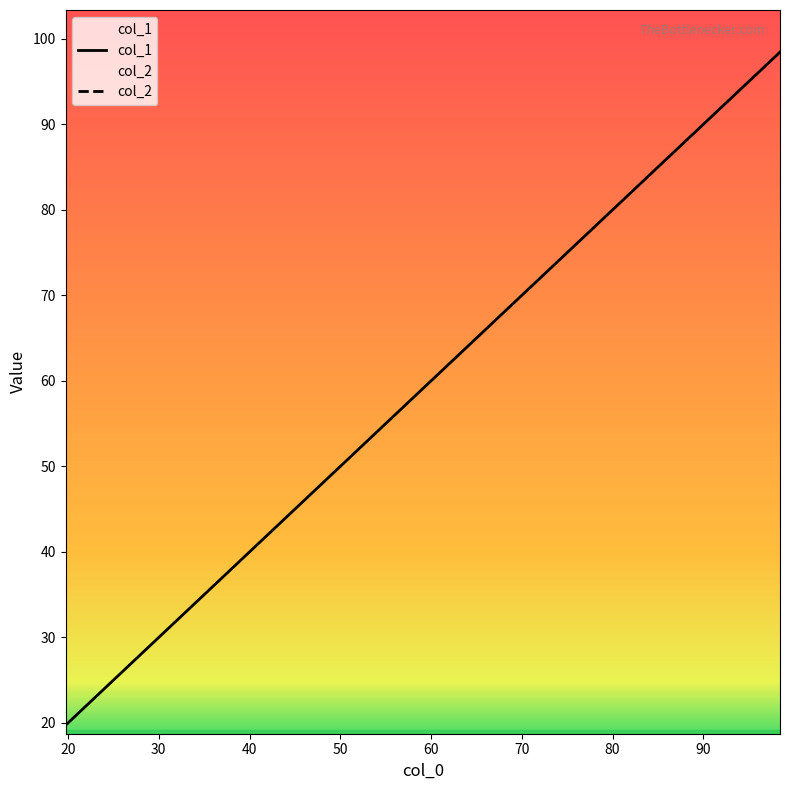

How many values in the col_1 series are below 49?

1